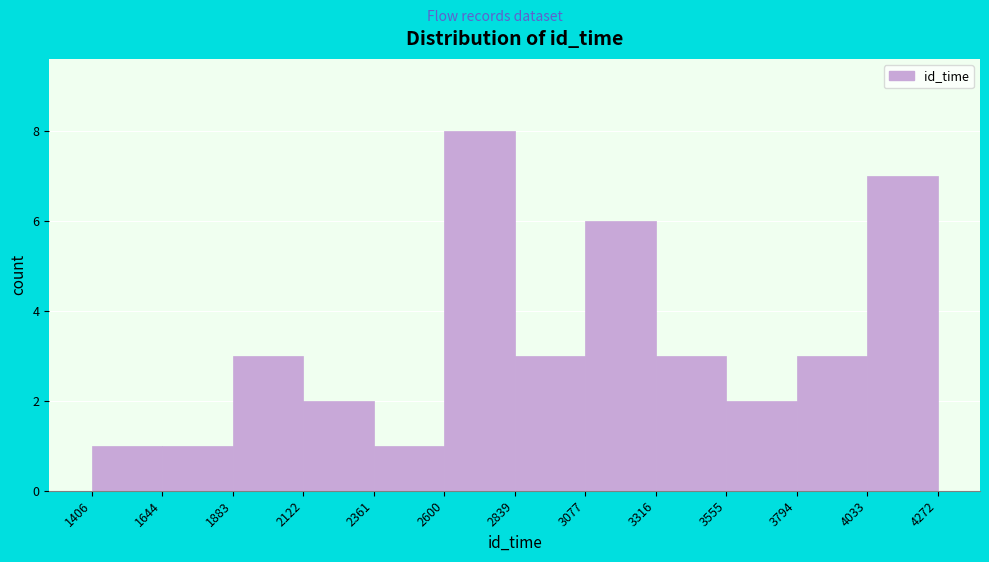

Over which range of the x-axis is the bar tallest?

2600 to 2839